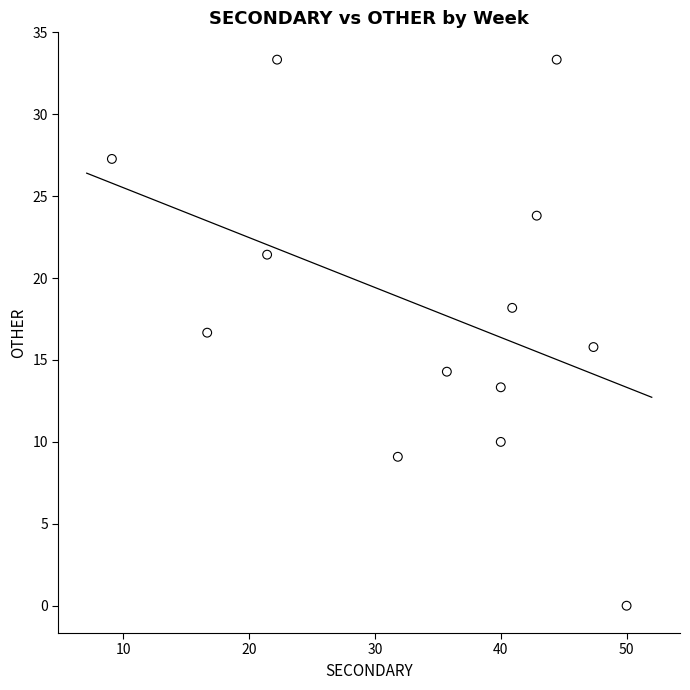

What is the range of Y values (max minus min)?

33.3